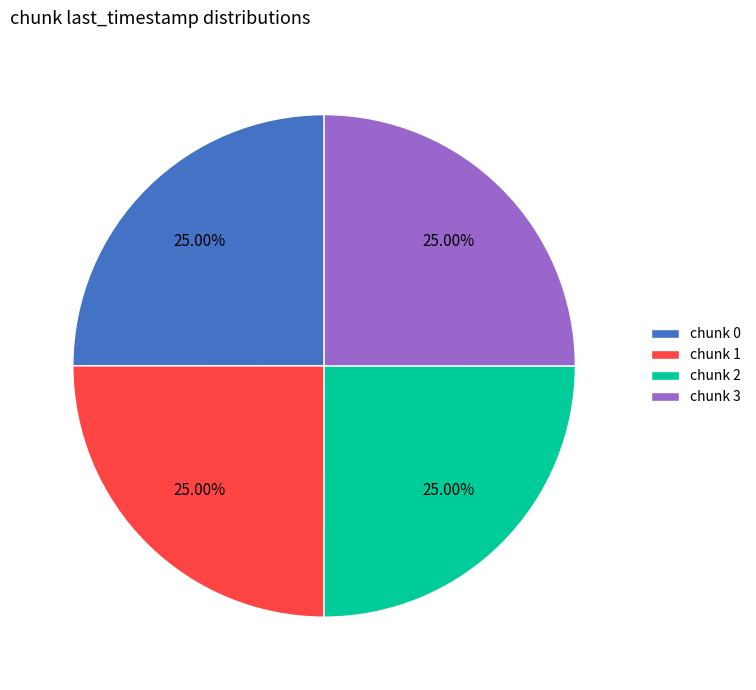

What is the ratio of the value at chunk 0 to the value at chunk 1?

1.0